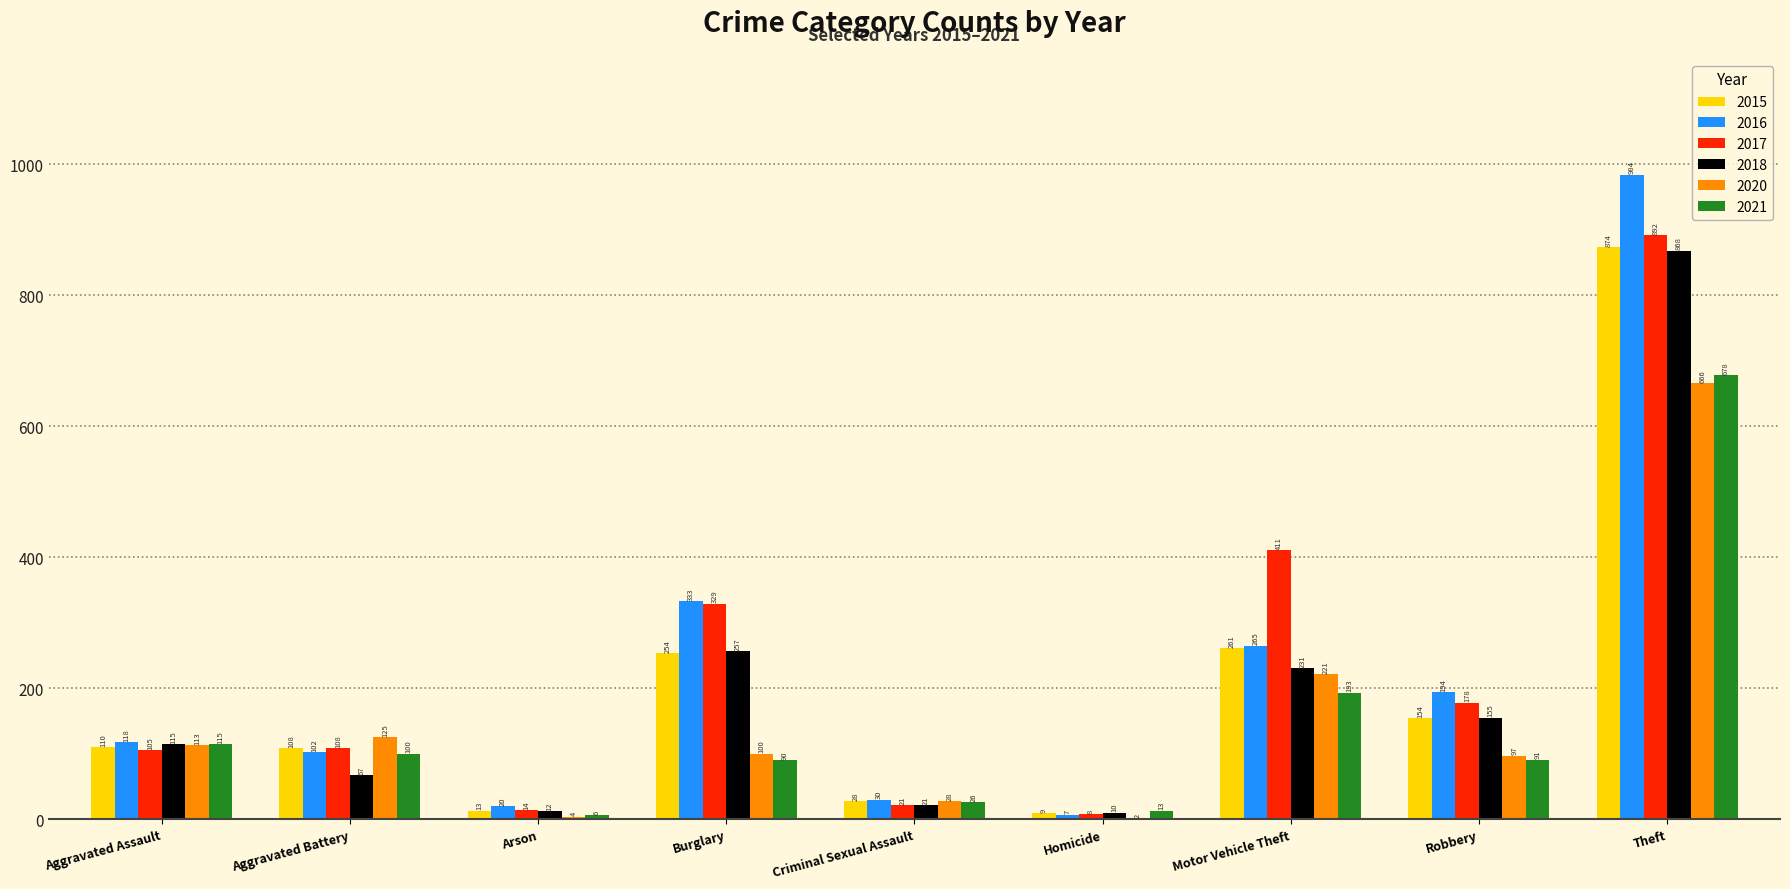

The 2015 series shows 110 at Aggravated Assault. True or false?

True